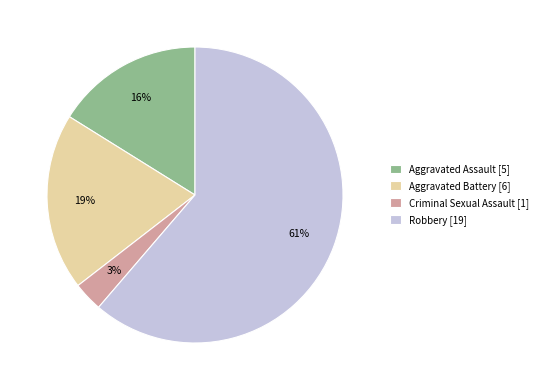

Does Aggravated Assault represent more than half of the total?

No